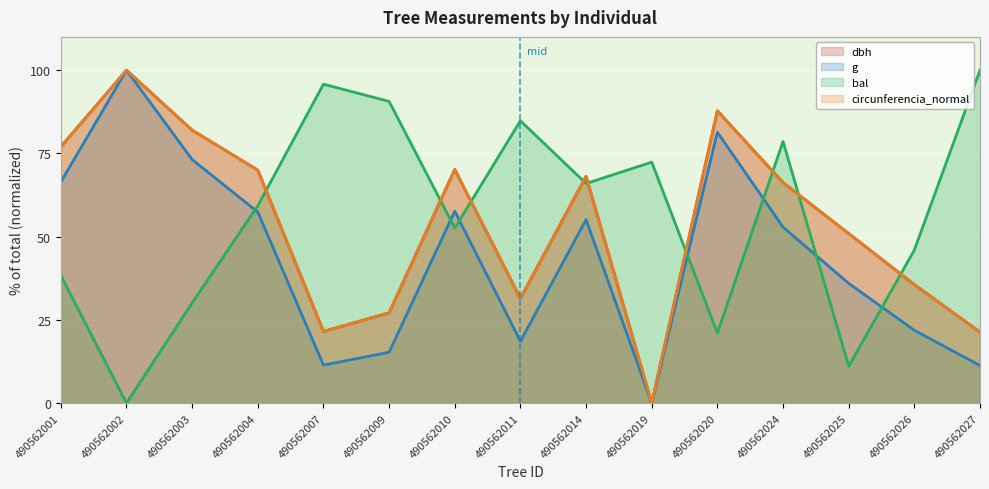

At which label does bal reach its minimum?

490562002